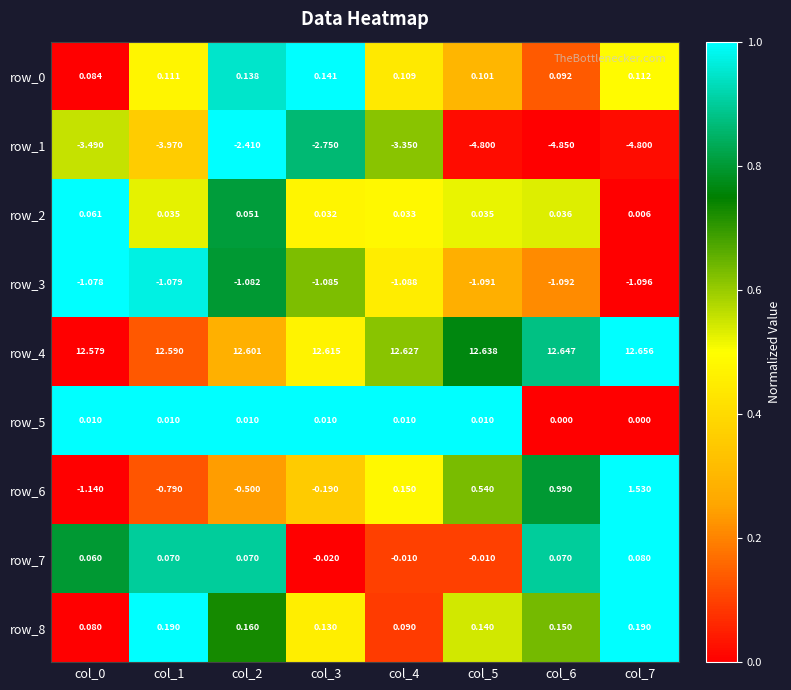

The value of row_1 at col_1 is 0.6. True or false?

False